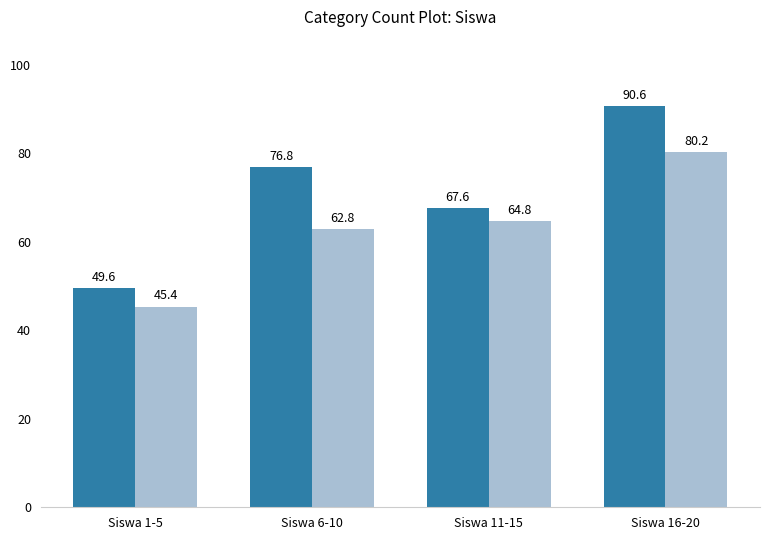

What is the spread (max minus min) of values at Siswa 6-10?

14.0